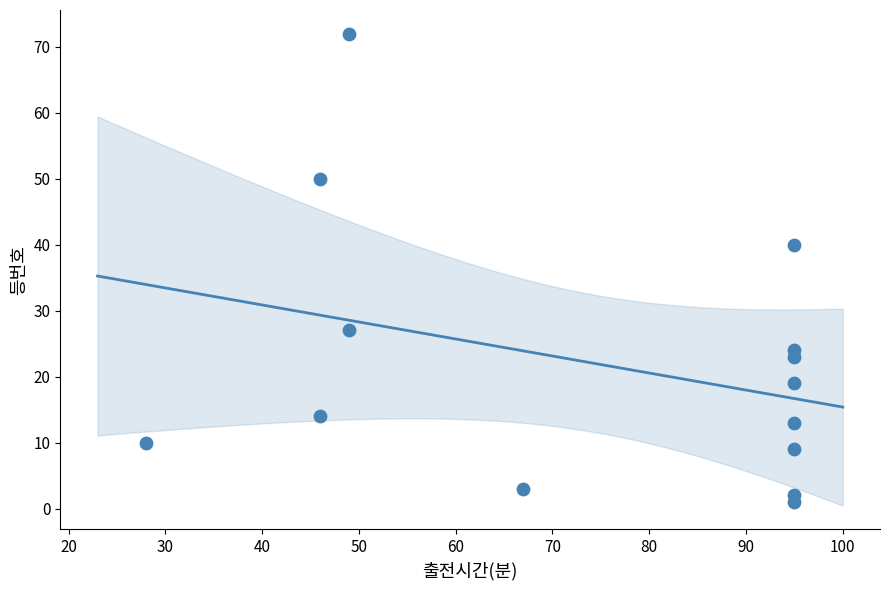

What Y value in the scatter plot is closest to 36?

40